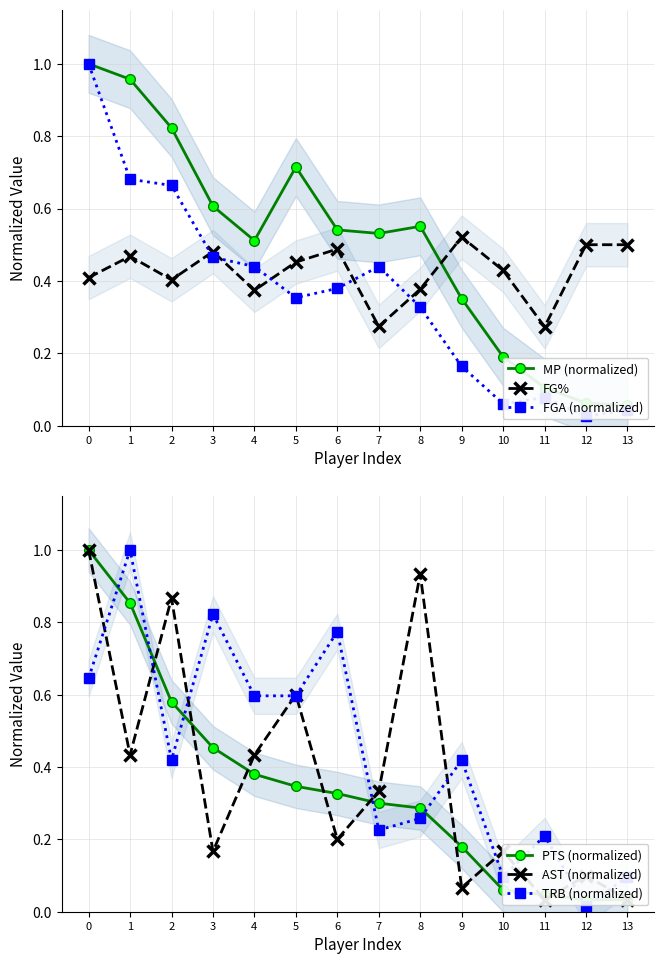

List the series in order of their peak value, lowest first.

FG%, MP (normalized), FGA (normalized), PTS (normalized), AST (normalized), TRB (normalized)